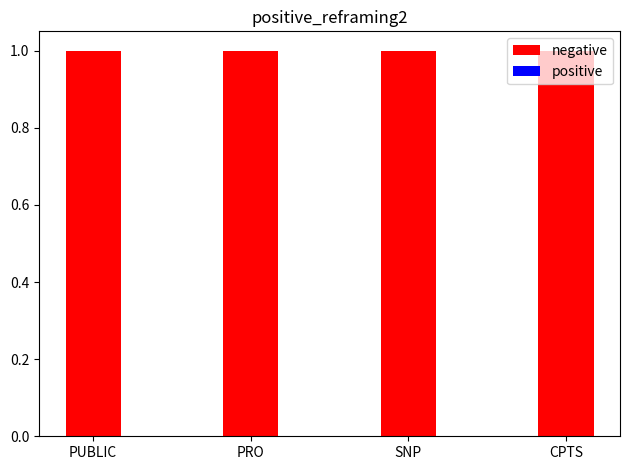

What is the label of the 3rd bar from the right?

PRO